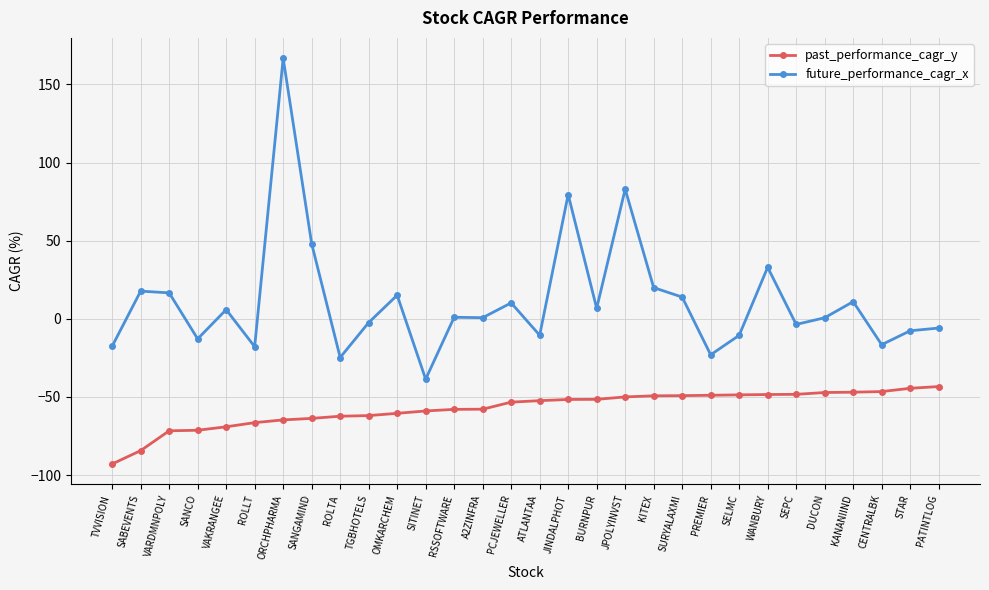

What is the label of the 30th point from the right?

TVVISION